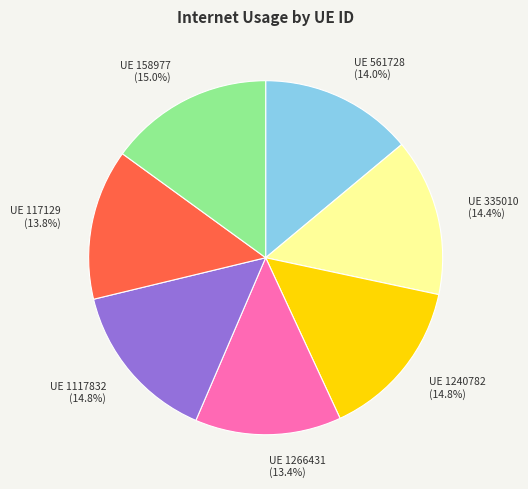

Is there a majority slice in this chart?

No